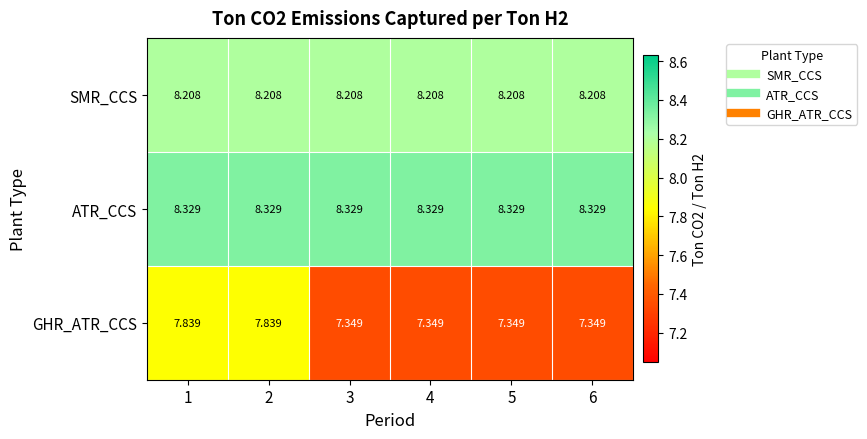

Which series has the largest total across all categories?

ATR_CCS